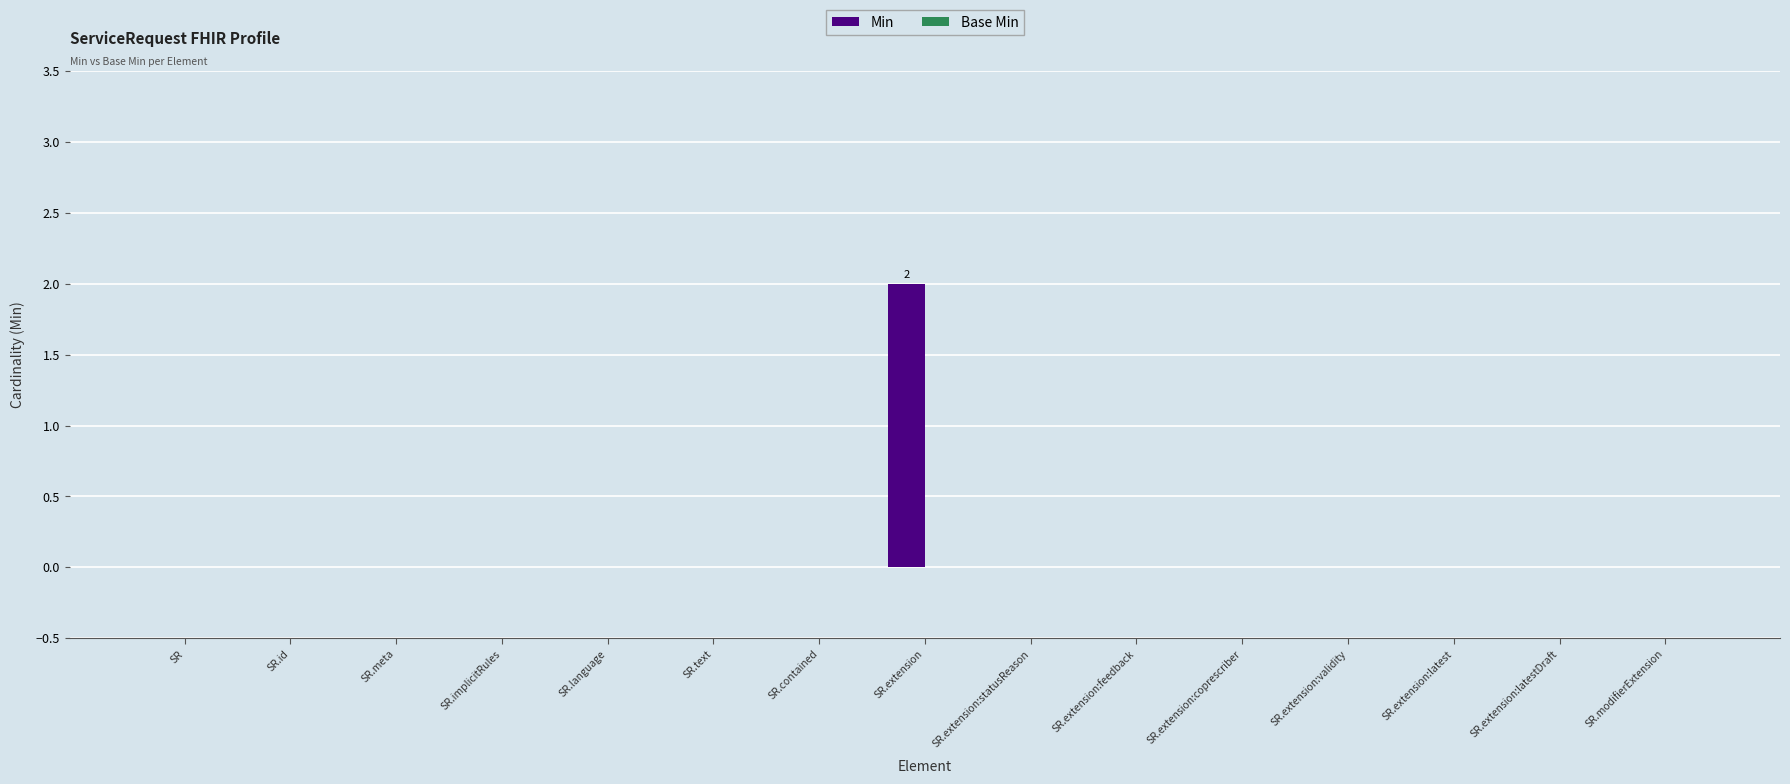

Reading left to right, what are all the values shown in this chart?

SR=0	SR.id=0	SR.meta=0	SR.implicitRules=0	SR.language=0	SR.text=0	SR.contained=0	SR.extension=2	SR.extension:statusReason=0	SR.extension:feedback=0	SR.extension:coprescriber=0	SR.extension:validity=0	SR.extension:latest=0	SR.extension:latestDraft=0	SR.modifierExtension=0